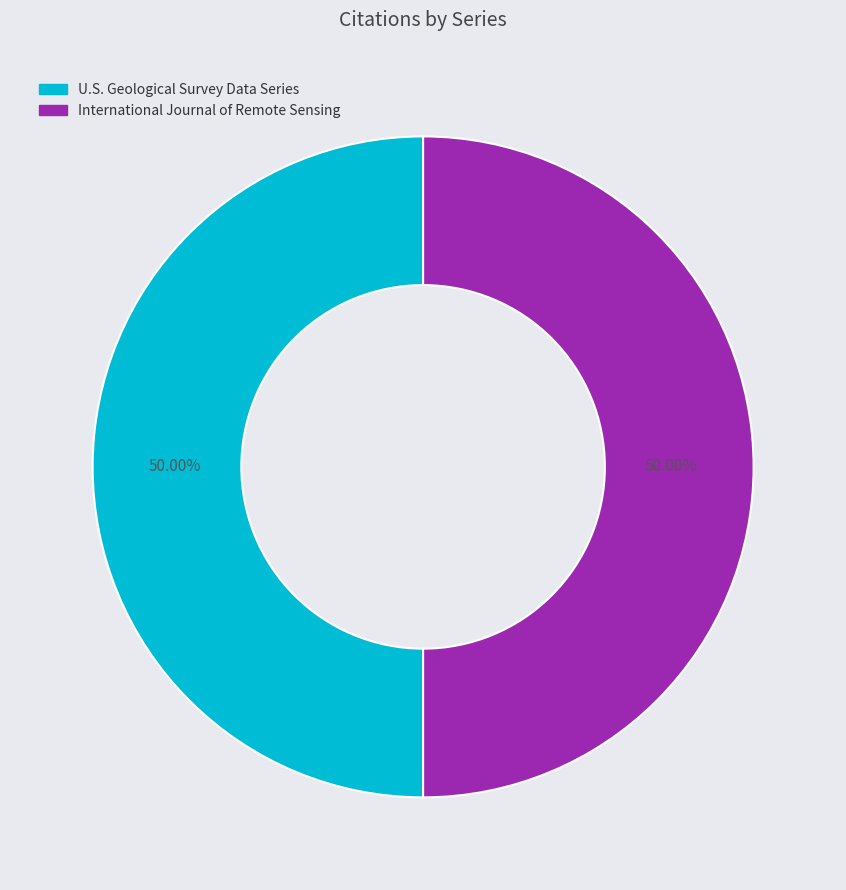

What is the total percentage of International Journal of Remote Sensing and U.S. Geological Survey Data Series?

100.0%